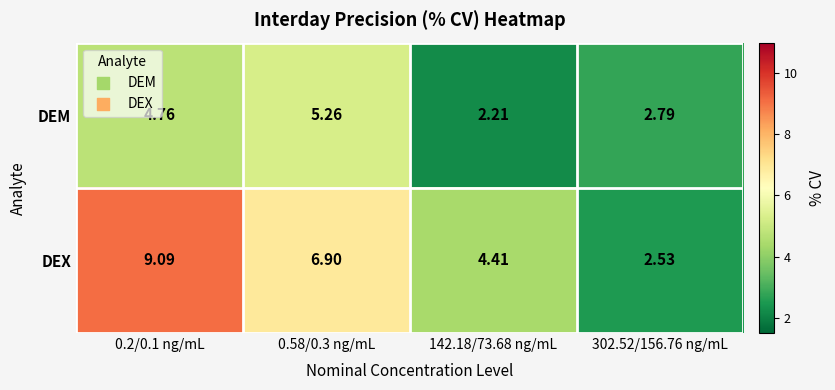

Rank the series by their average value, from lowest to highest.

DEM, DEX